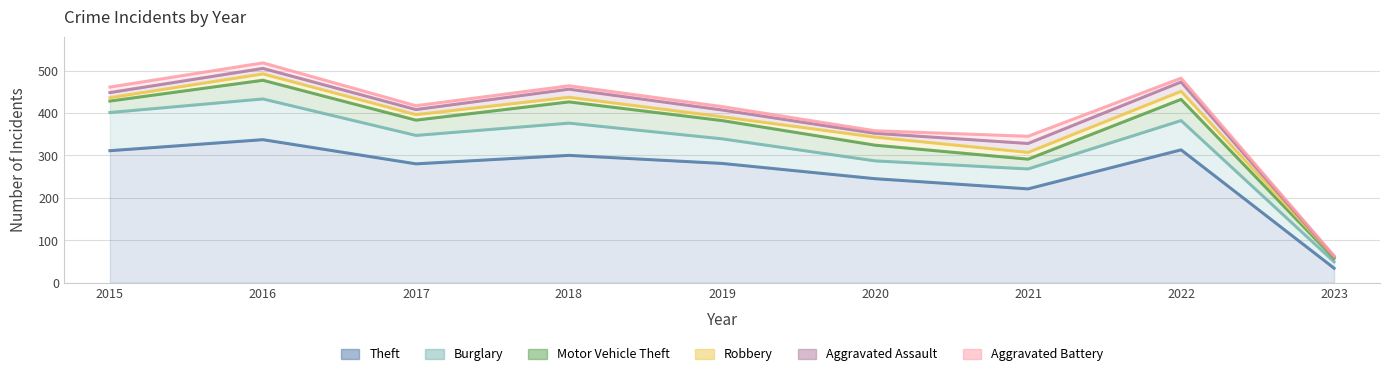

How many interior local peaks does the Motor Vehicle Theft series have?

3